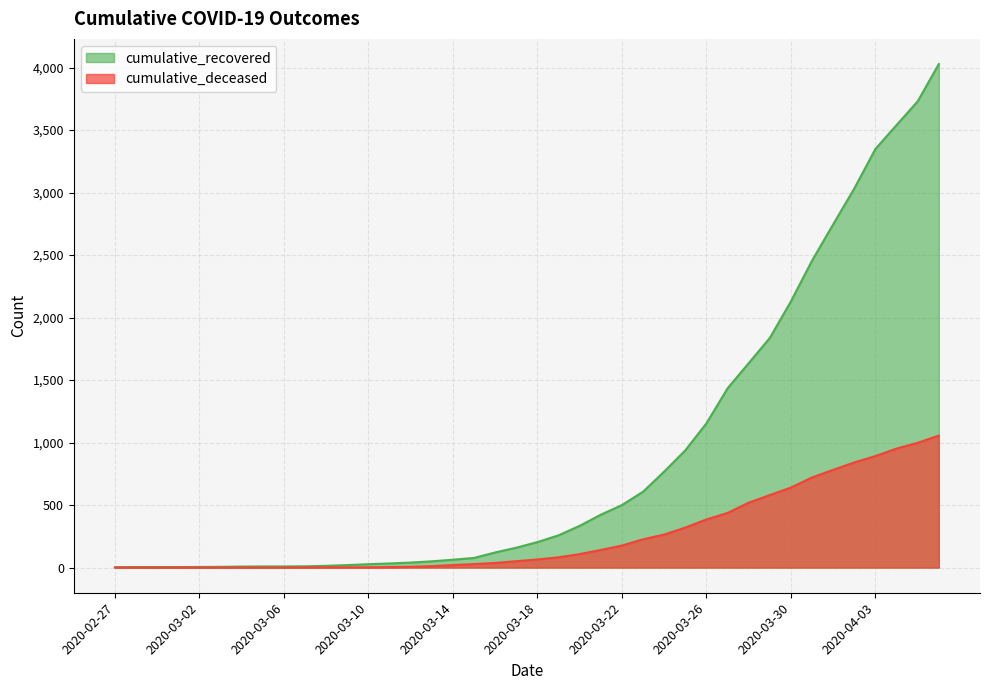

Which category has the highest value across all series?

2020-04-06